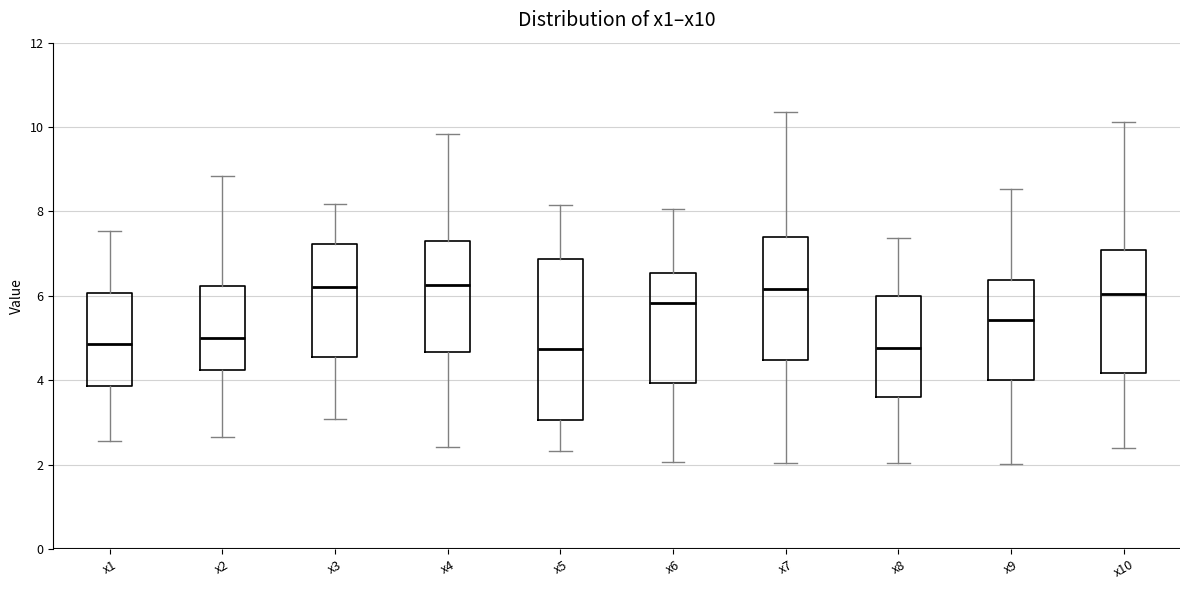

Where does the upper whisker of the box for x1 end on the y-axis? The values are not printed on the chart, so give them approximately, as read against the axis.

7.6